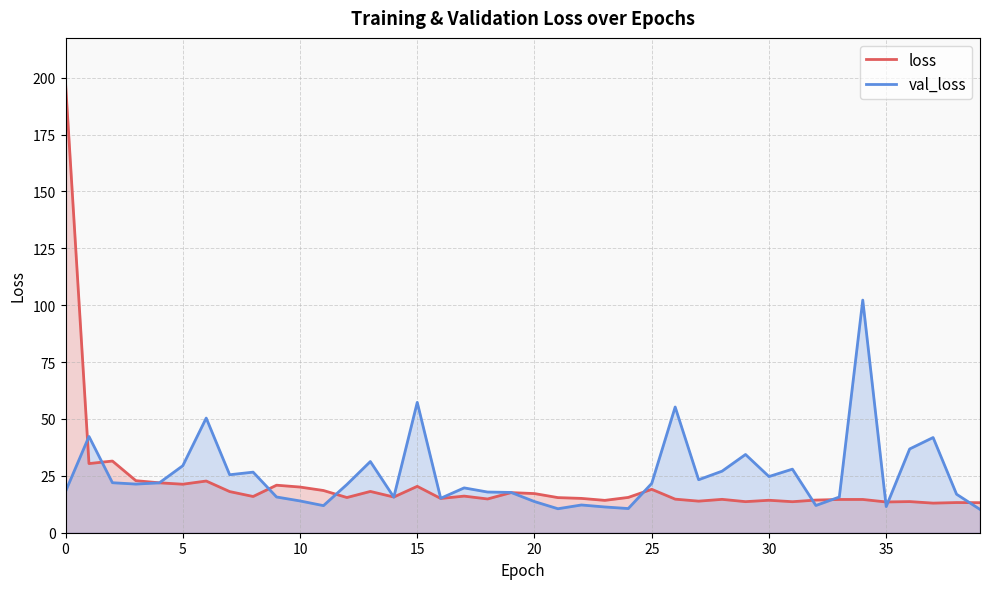

What is the approximate value of val_loss at 35?

11.5